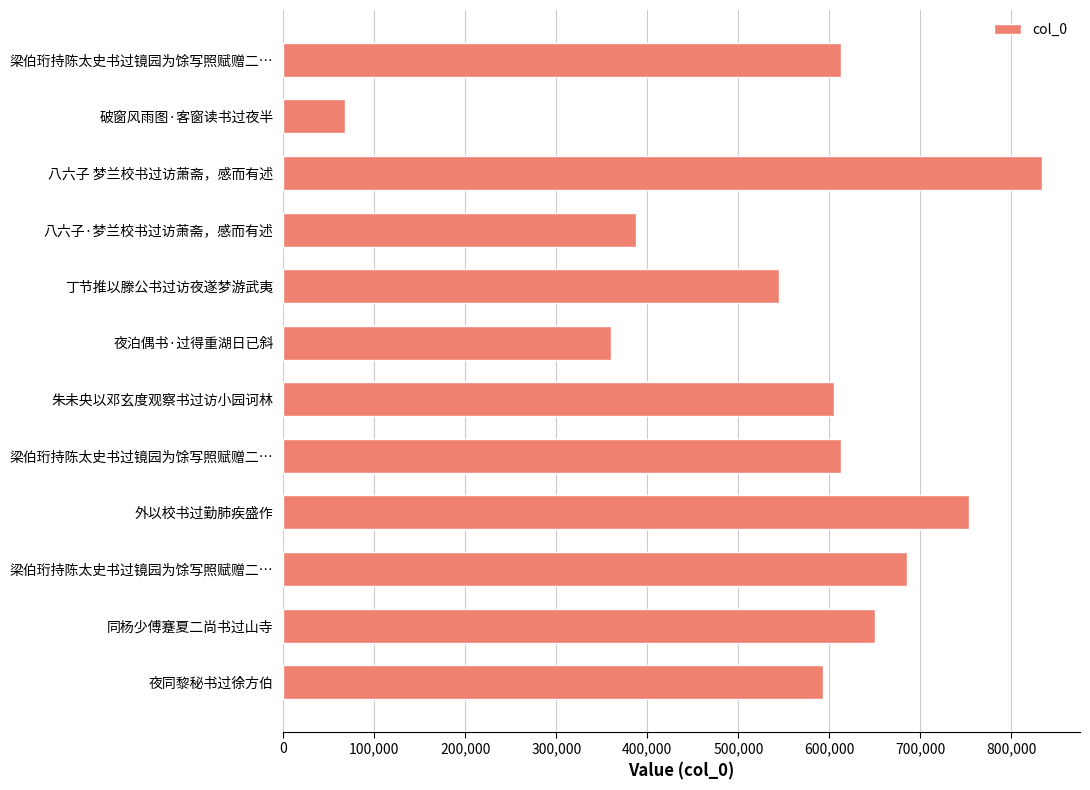

Does the chart contain any negative values?

No